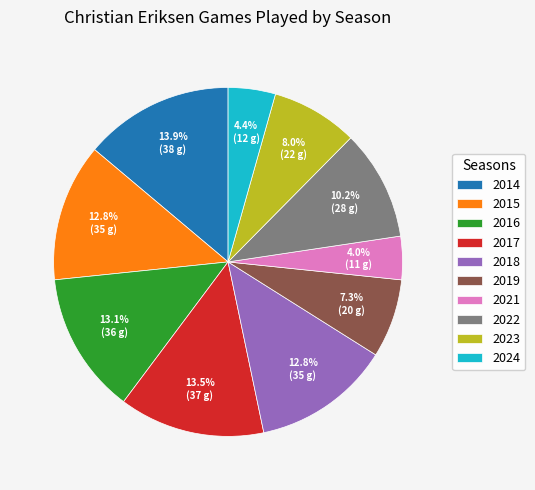

Do 2016 and 2021 together represent more than half of the pie?

No